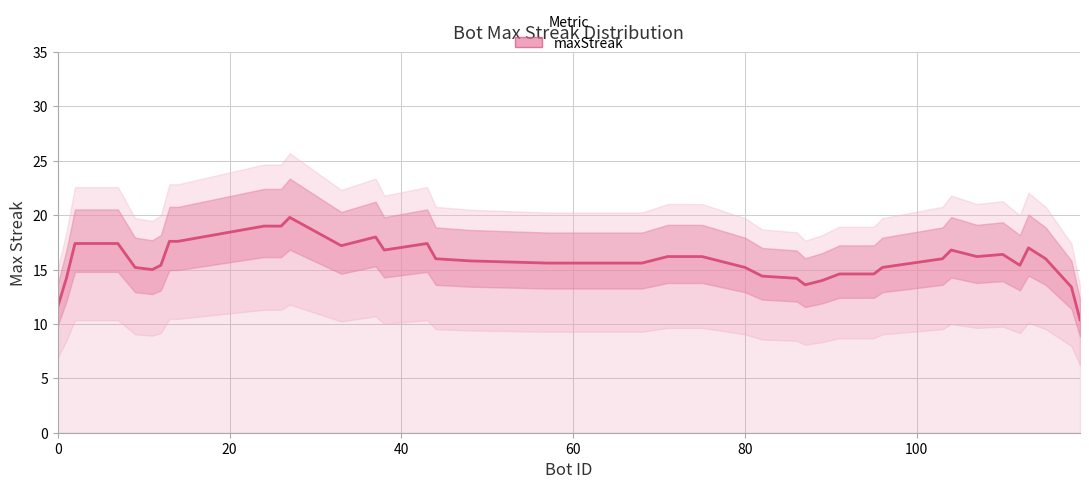

True or false: the data shows 27.2 at 37.

False